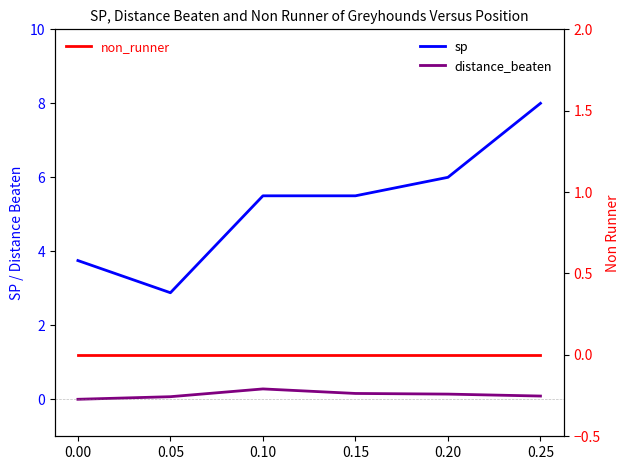

At which category is the sum across all series the highest?

0.25